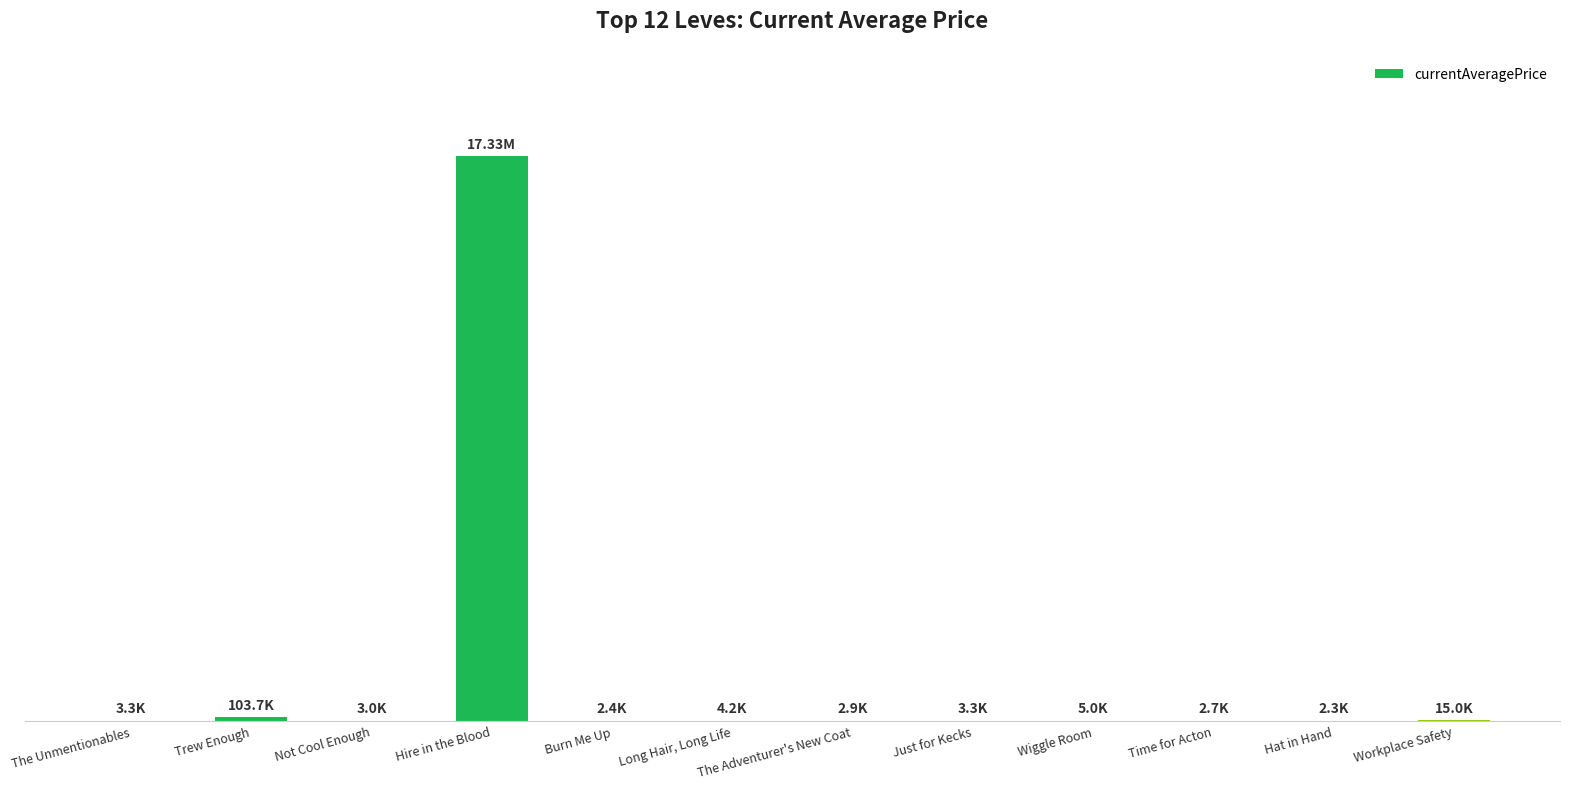

How many values exceed 3307?

5